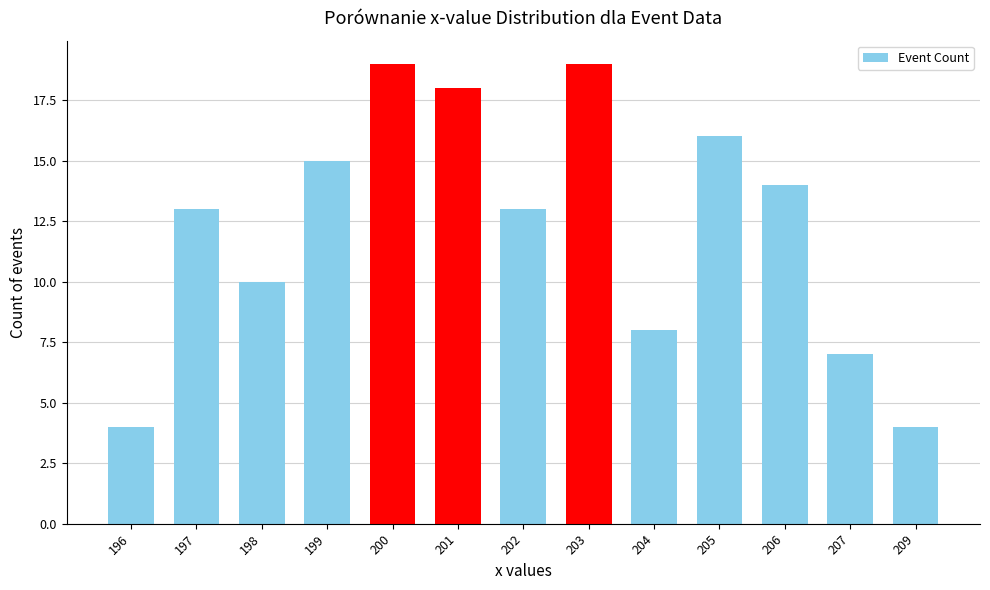

What is the sum of all values?

160